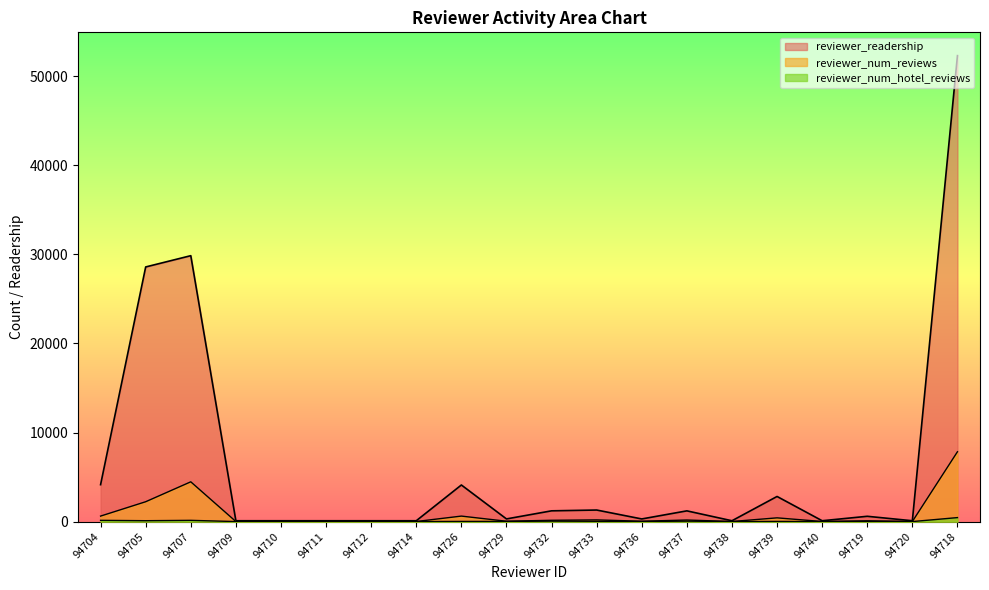

What is the lowest value of the reviewer_num_hotel_reviews series?

8.1